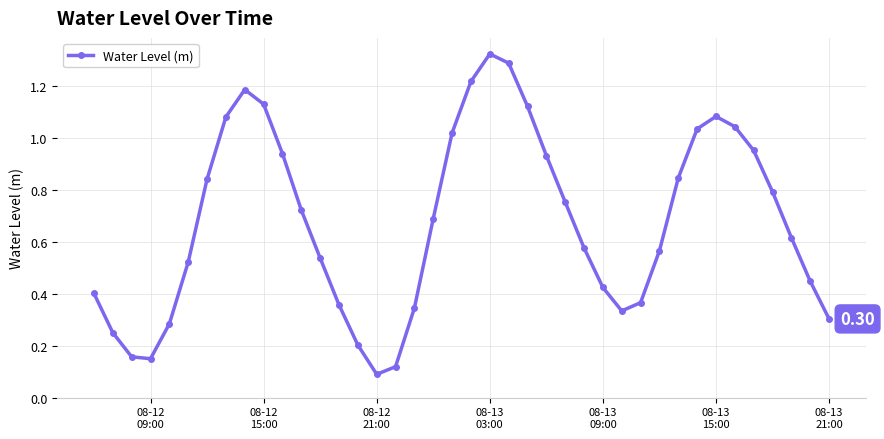

How many points are higher than both their immediate neighbors (excluding endpoints)?

3